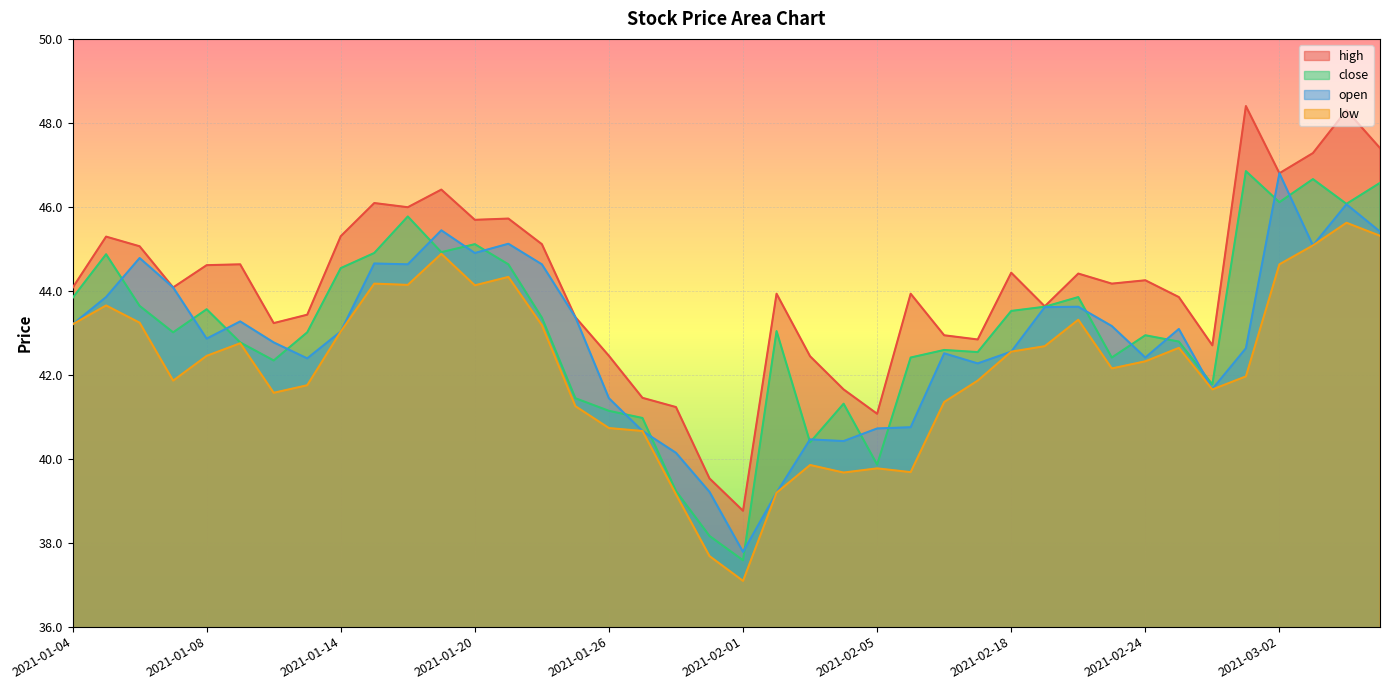

At which label does low reach its minimum?

2021-02-01